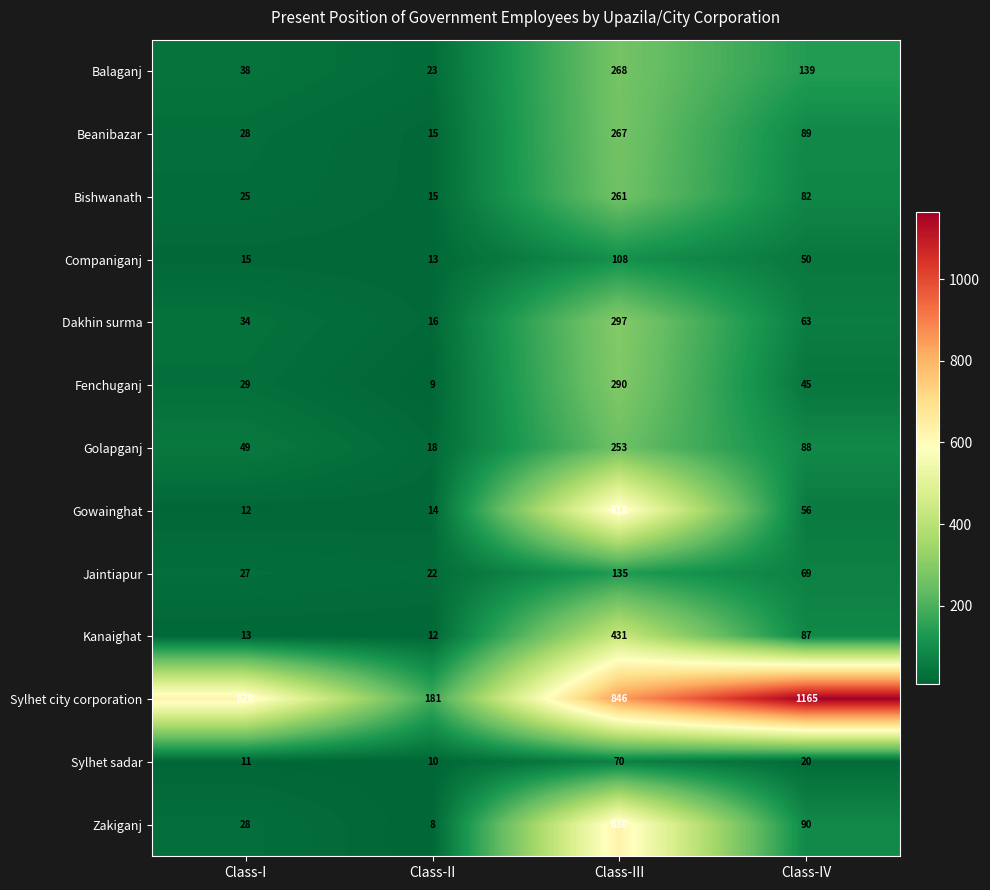

What is the sum of the Balaganj values at Class-IV and Class-II?

162